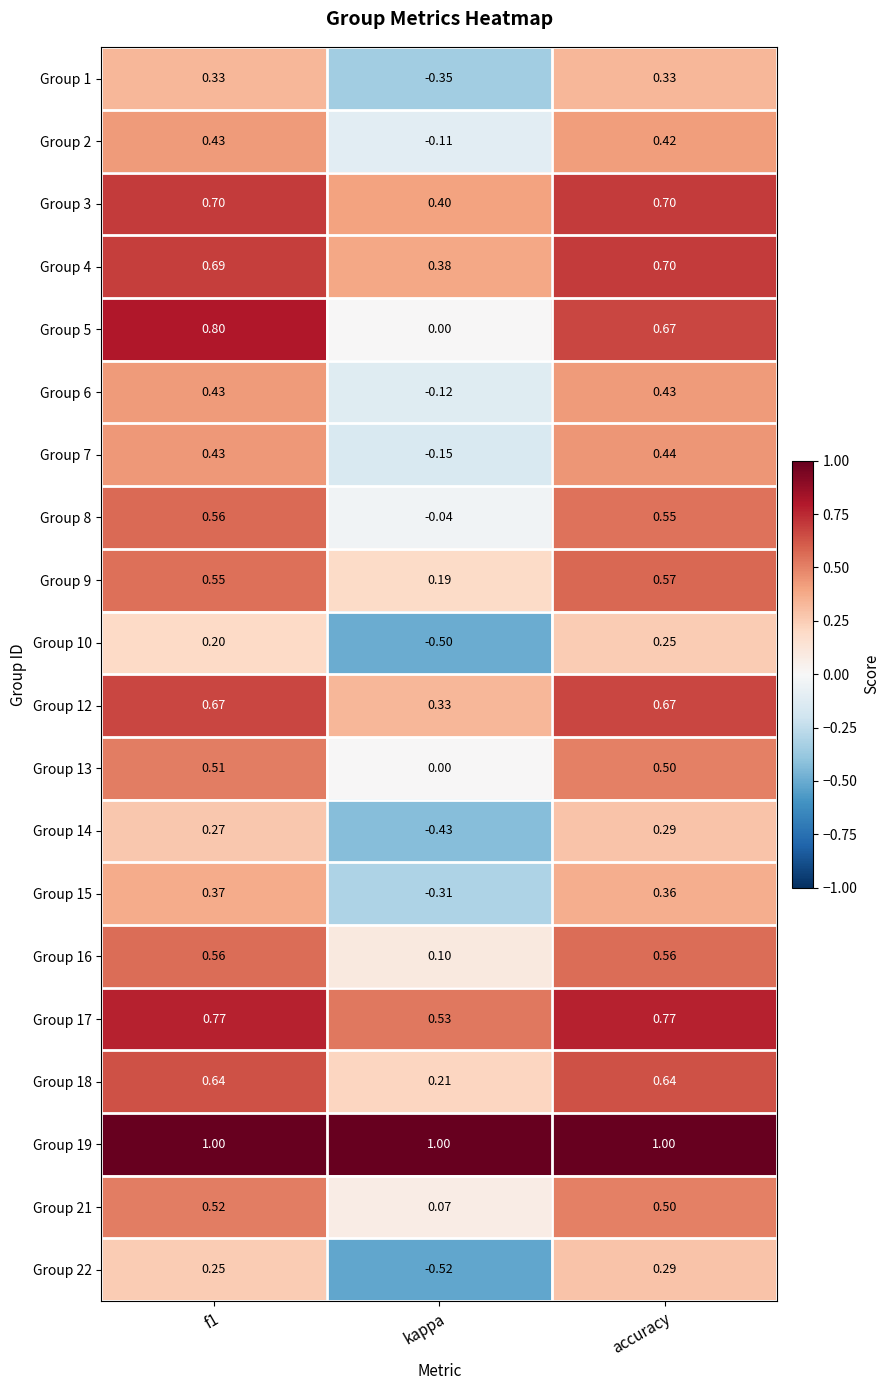

What is the maximum value shown in the chart?

1.0